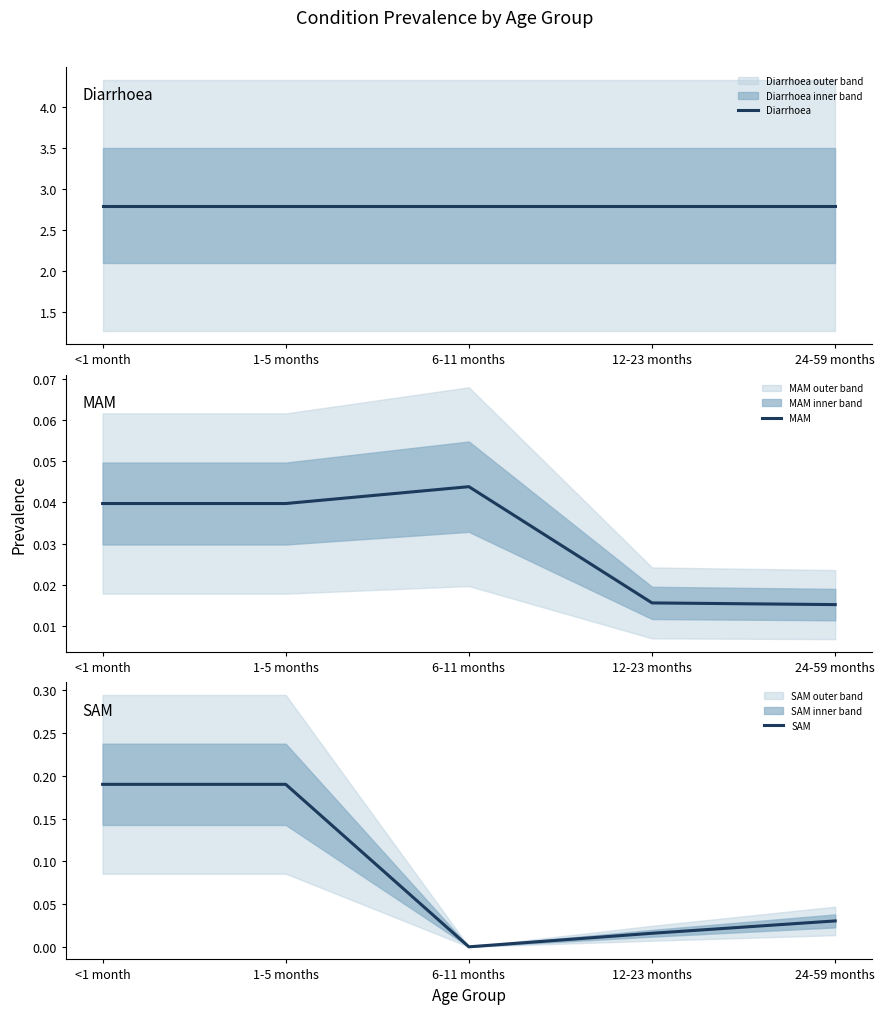

Is this an area chart (filled region under the line)?

No